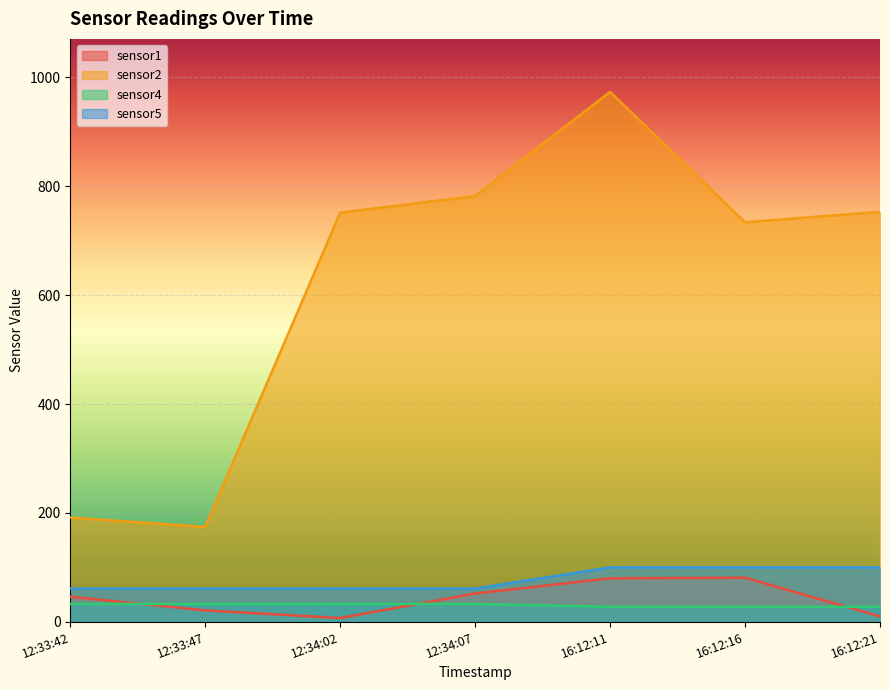

What are all the series names shown in the legend?

sensor1, sensor2, sensor4, sensor5